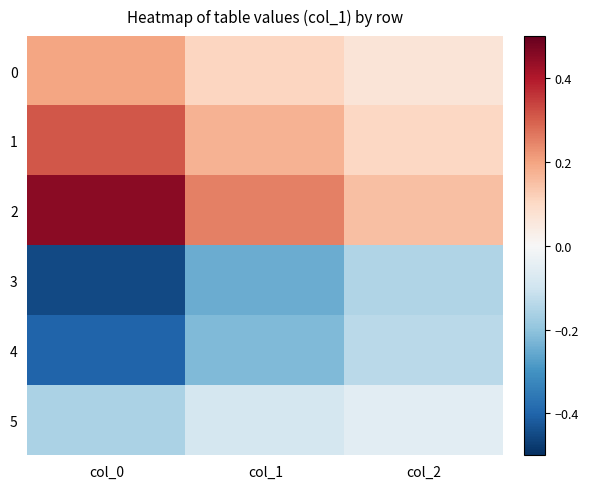

Which label corresponds to the smallest value in the chart?

col_0